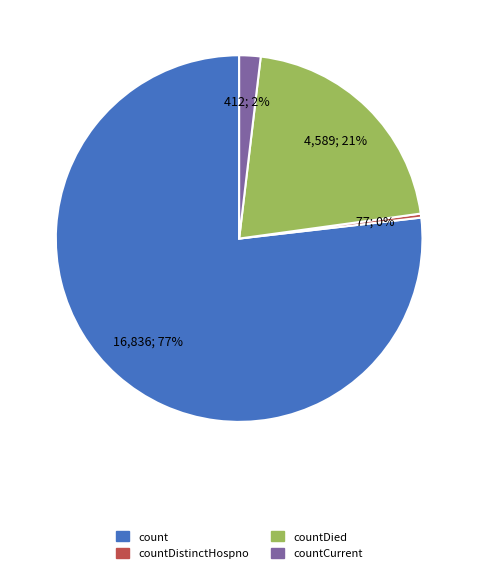

Is there a majority slice in this chart?

Yes